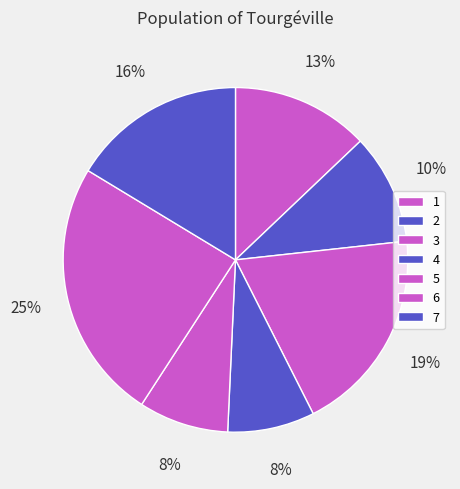

To the nearest percent, what is the average slice percentage?

14%